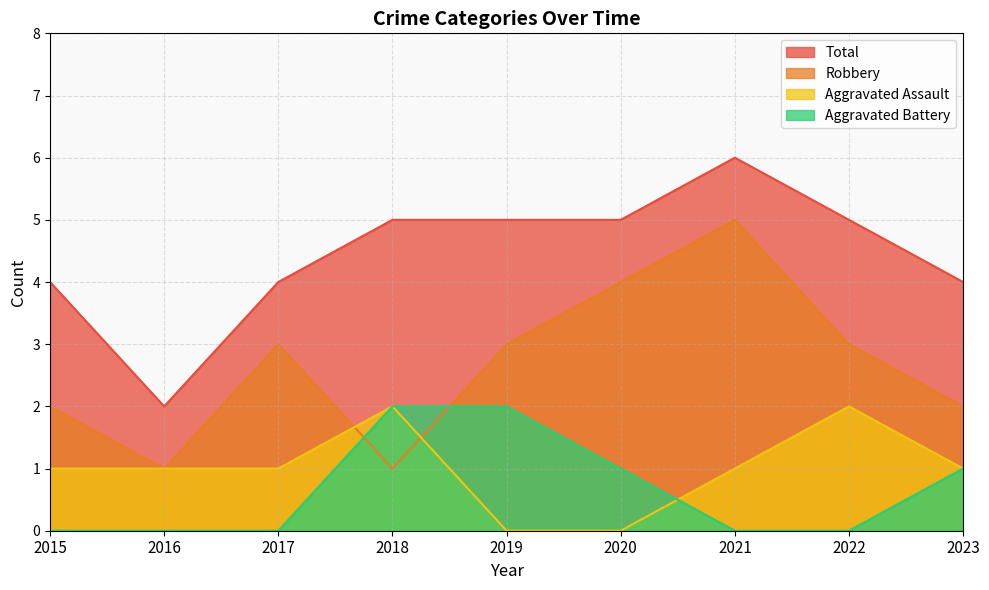

Which category has the lowest value across all series?

2019